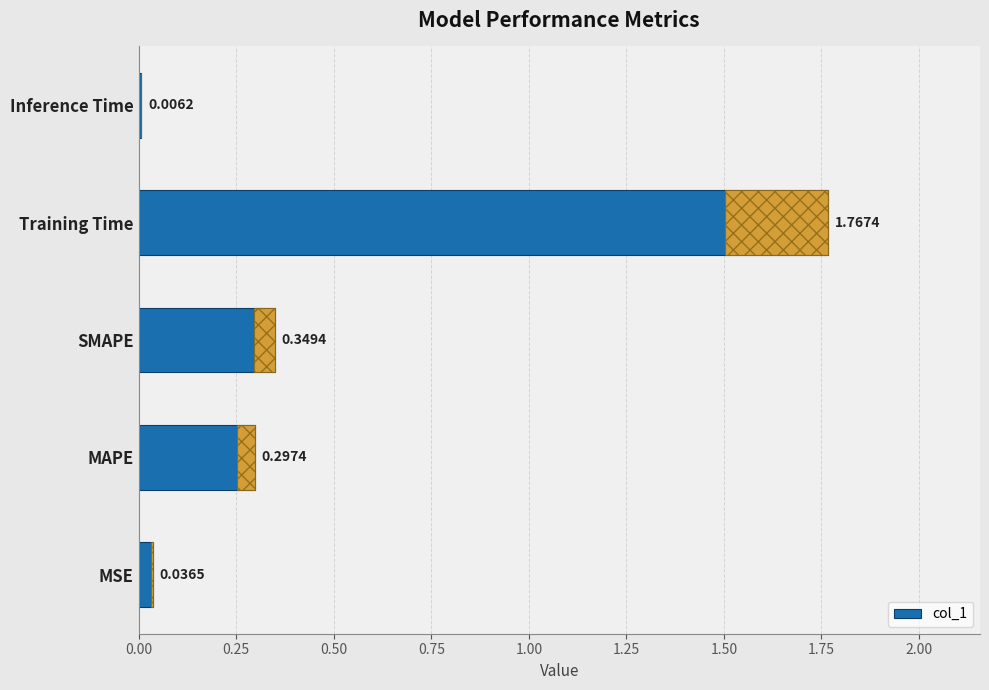

Reading left to right, transcribe all the data shown in this chart.

0.0	0.3	0.3	1.8	0.0